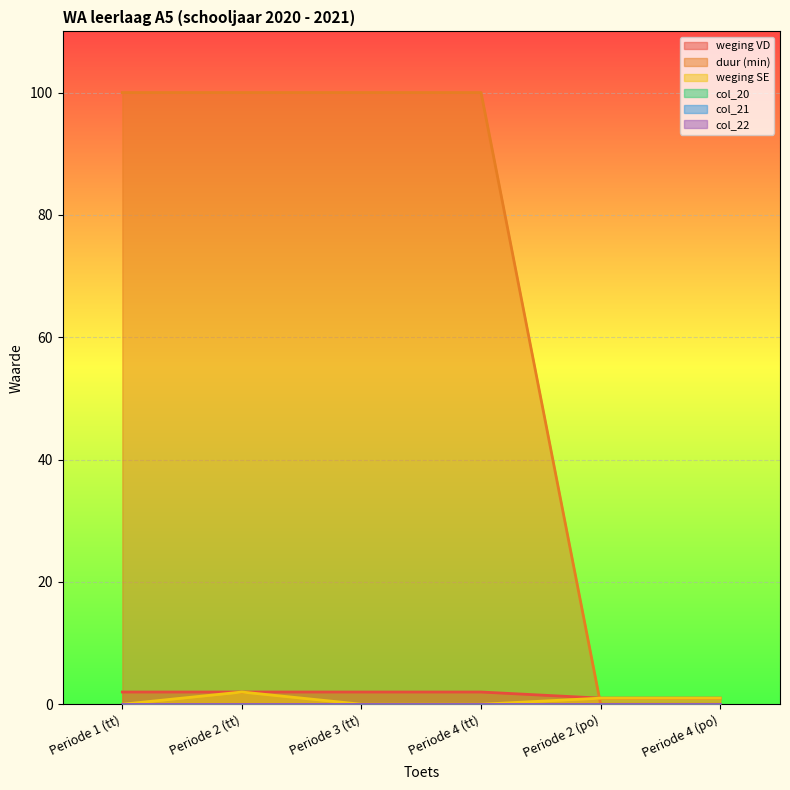

What is the value of the weging VD point at the 5th from the left?

1